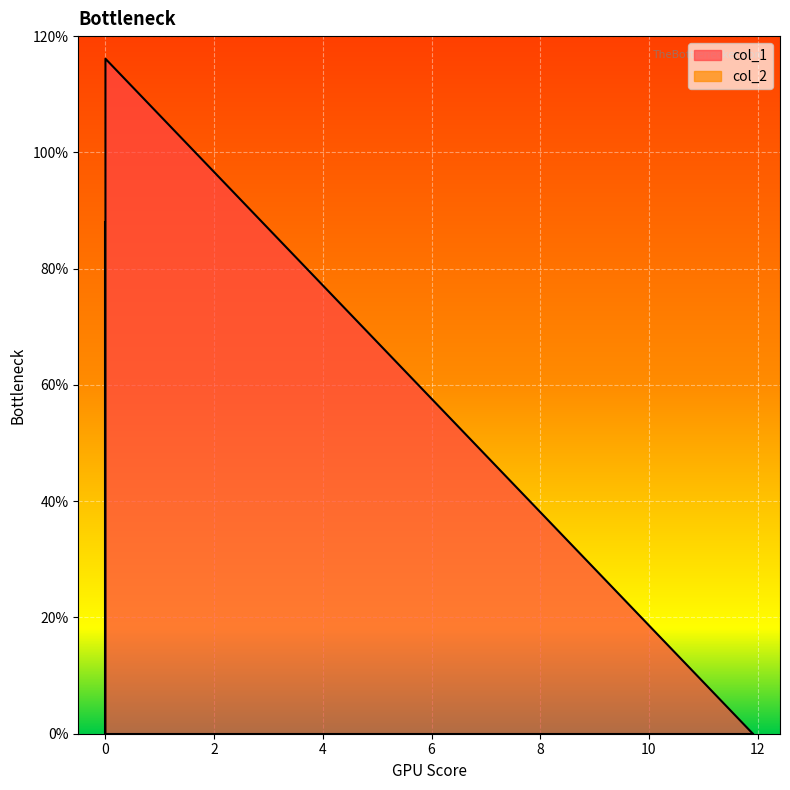

List the series in order of their overall mean, lowest first.

col_2, col_1